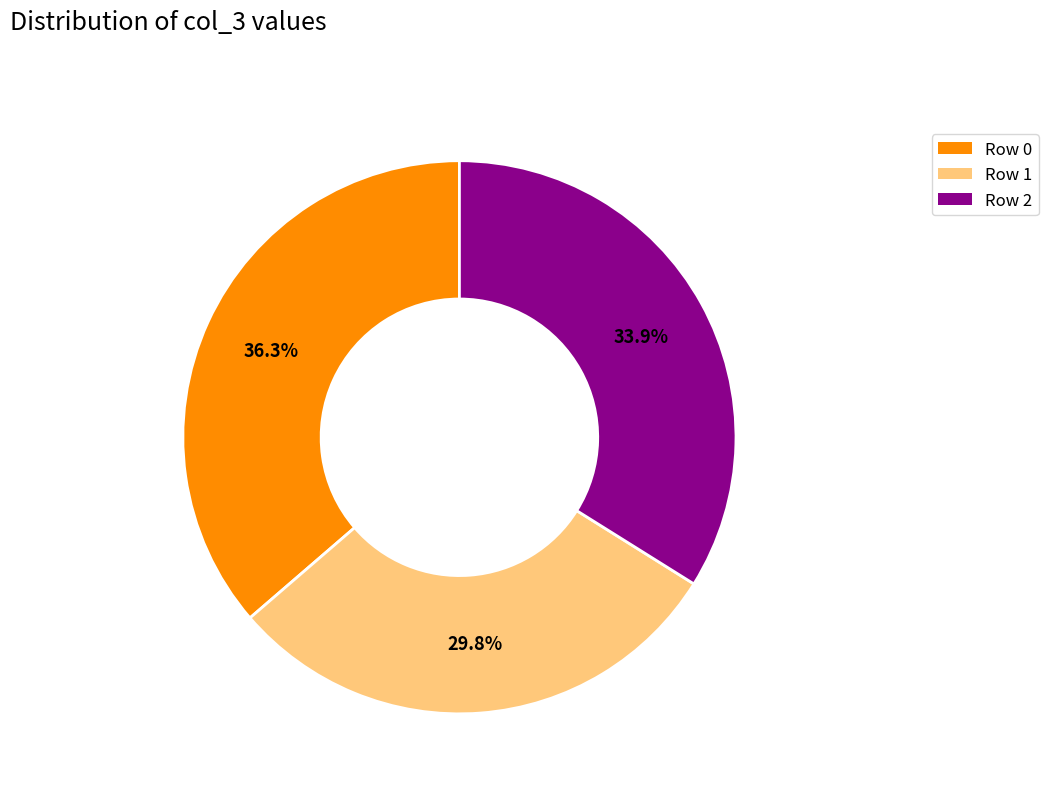

Which has a higher value, Row 0 or Row 1?

Row 0